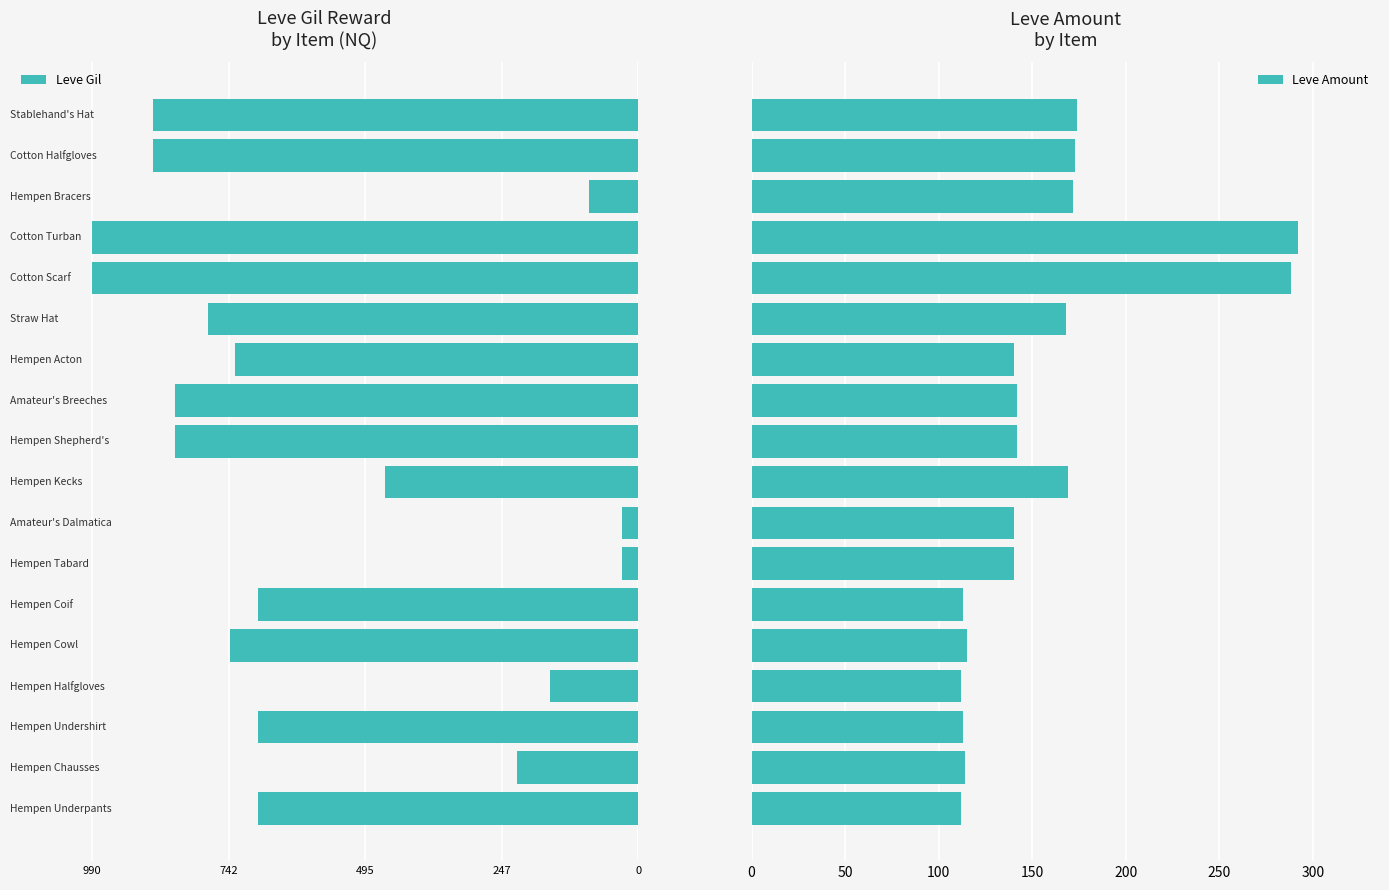

How many data points in Leve Gil are less than -690?

9